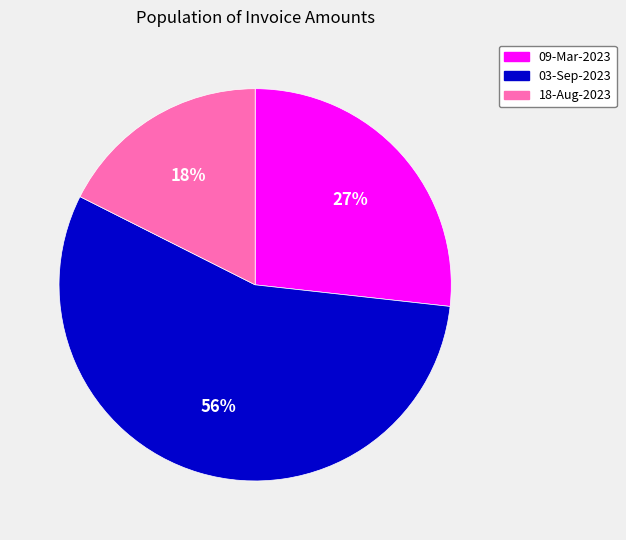

What percentage is the 09-Mar-2023 slice, to the nearest percent?

27%